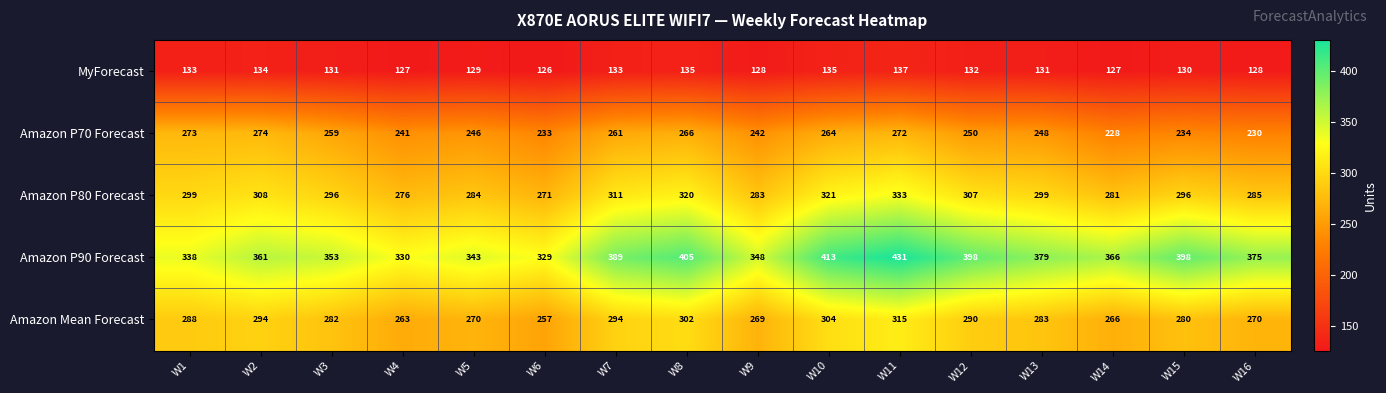

Is it true that MyForecast equals 131 at W13?

True